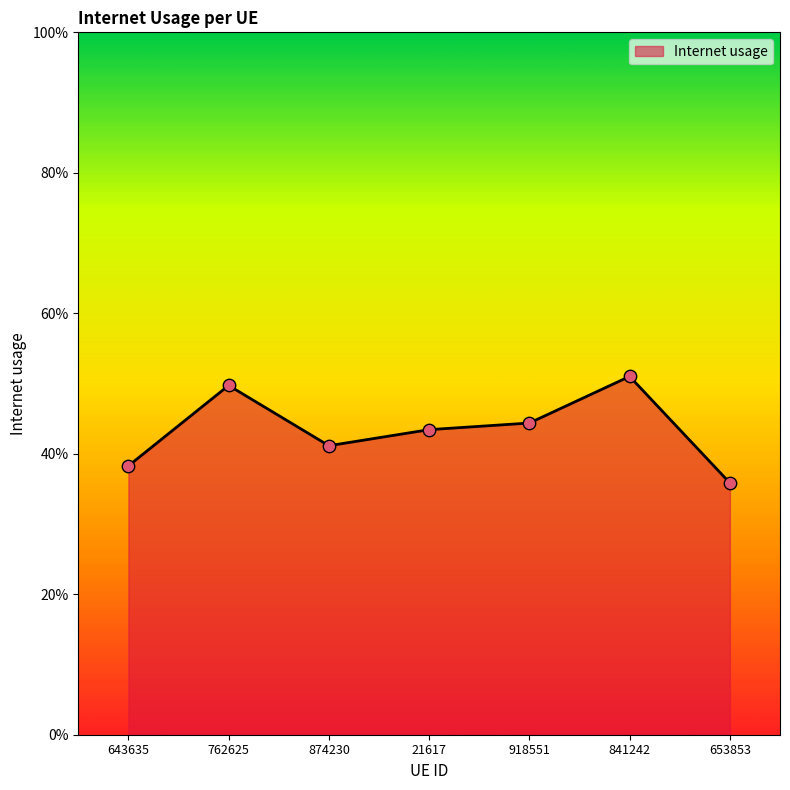

Which has a higher value, 841242 or 643635?

841242